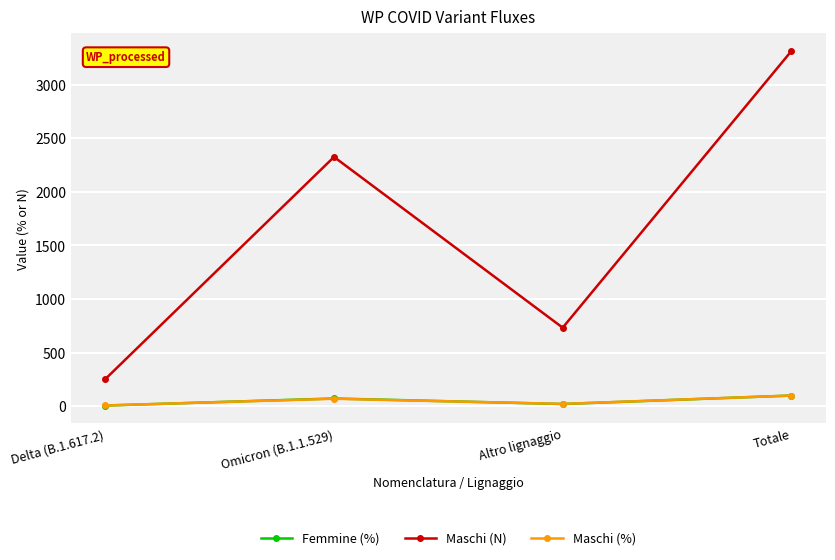

How many interior local valleys does the Maschi (%) series have?

1